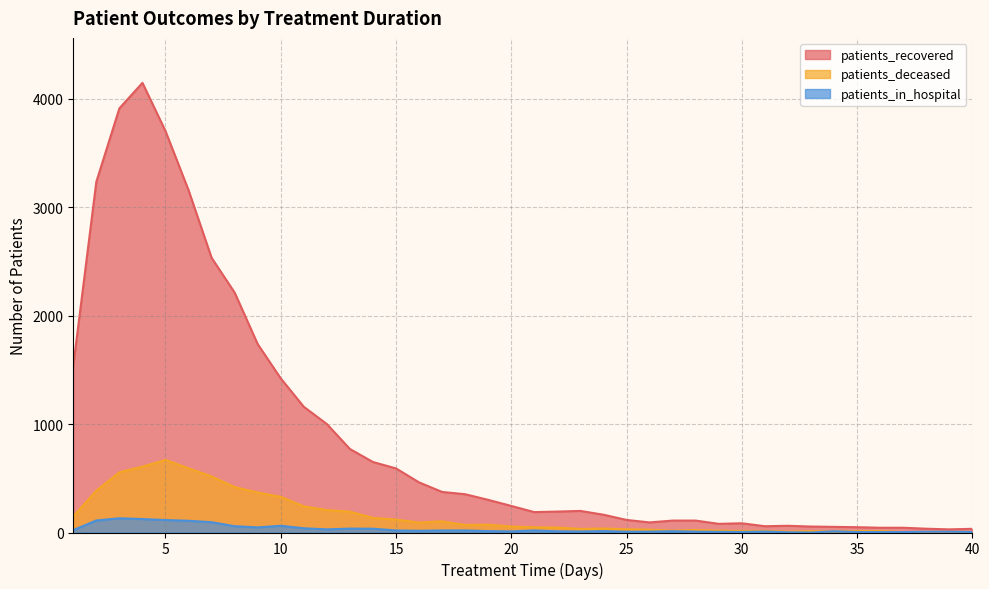

The patients_deceased series shows 618 at 2. True or false?

False